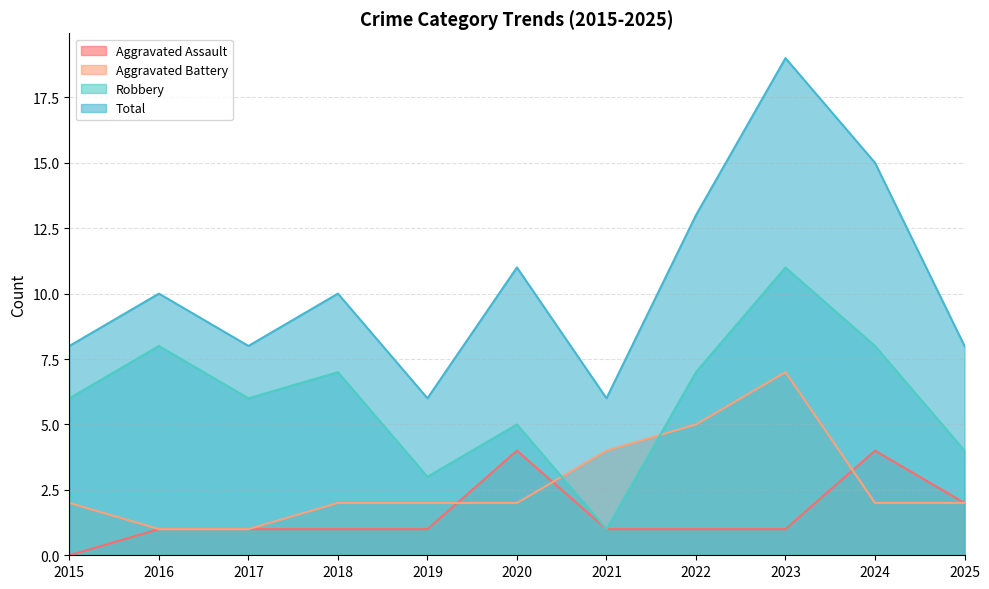

Which series has the largest range (max minus min)?

Total